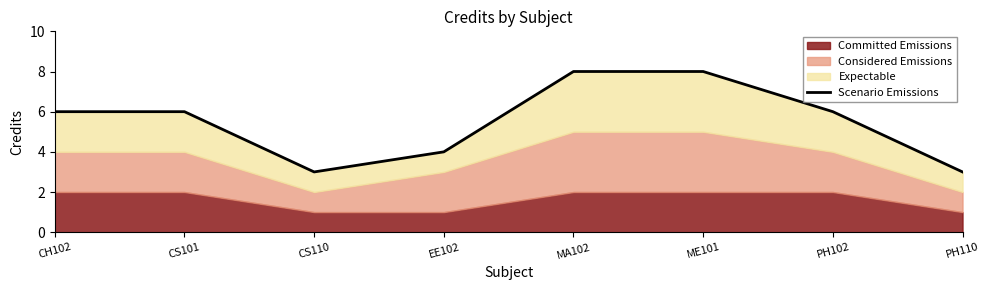

How many data points does each series have?

8